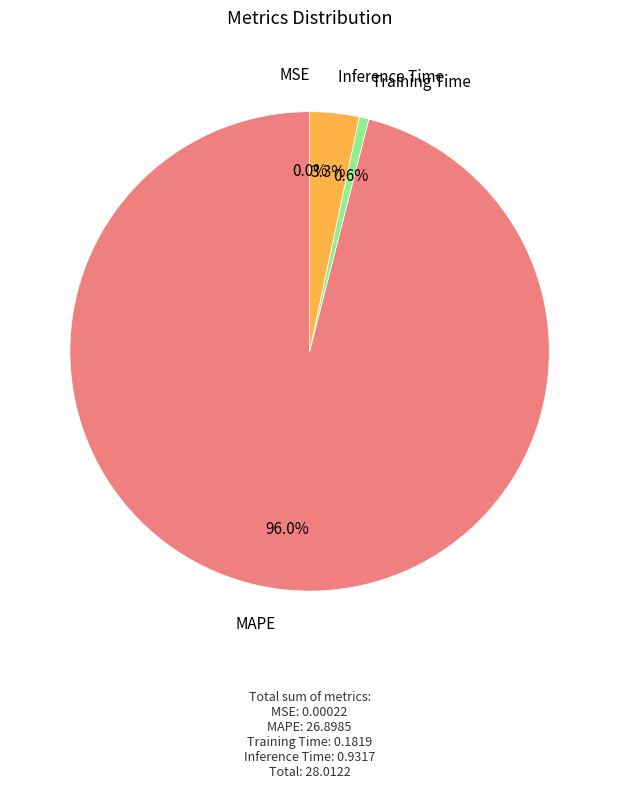

Do MAPE and Training Time together represent more than half of the pie?

Yes